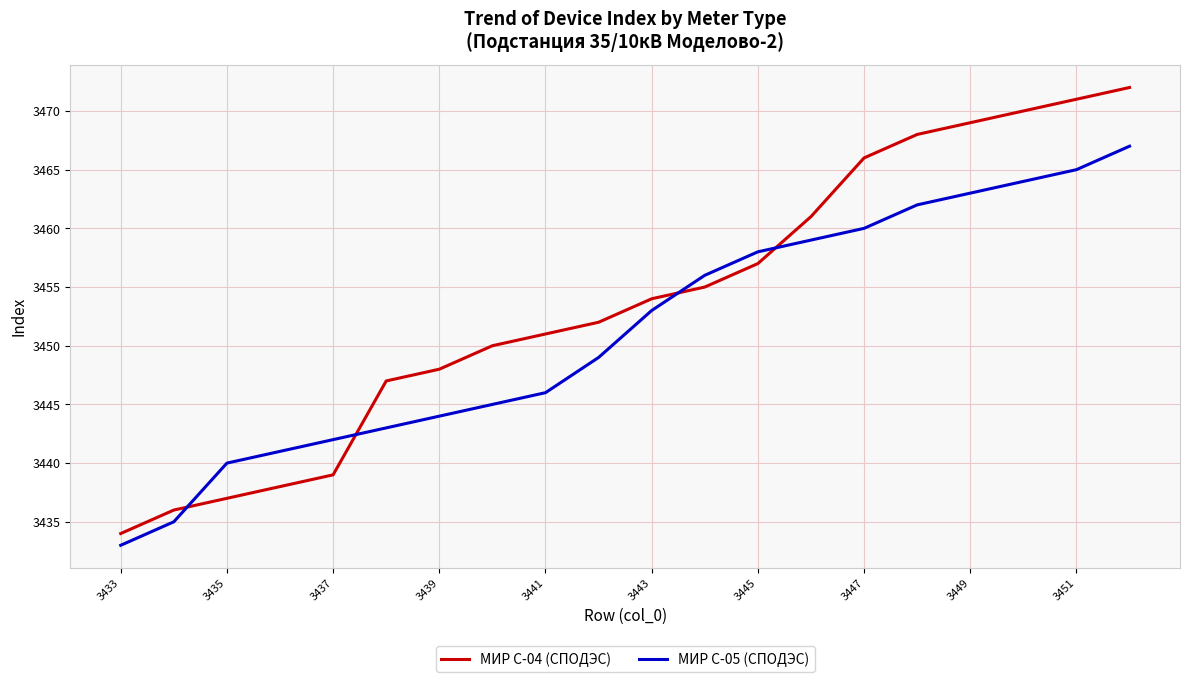

Is this an area chart (filled region under the line)?

No